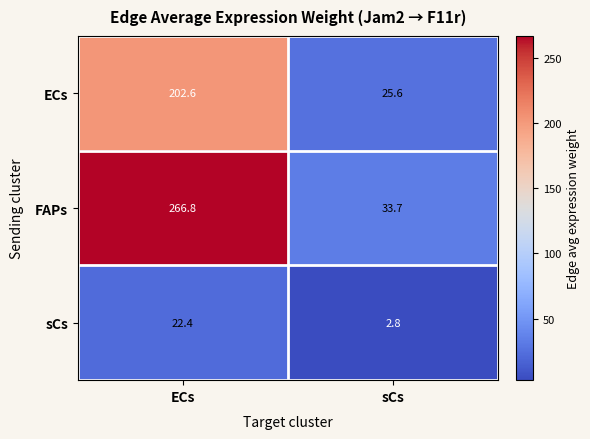

What is the difference between the highest and lowest values at ECs?

244.4